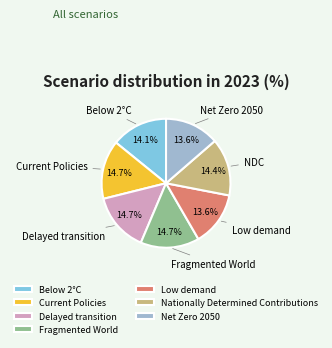

Which has a higher value, Delayed transition or Net Zero 2050?

Delayed transition